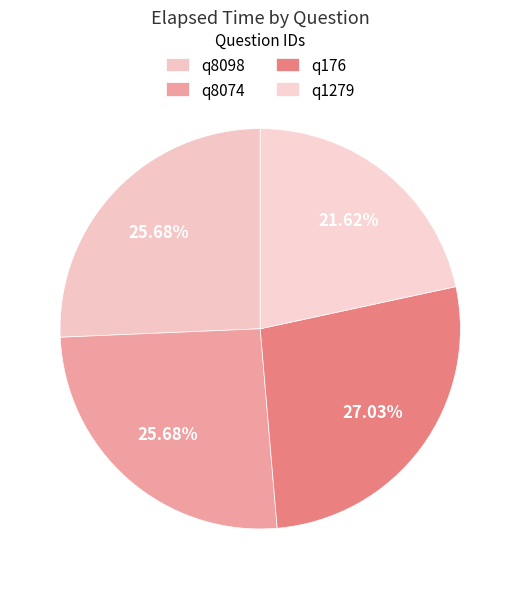

Is there any slice that represents more than half of the pie?

No